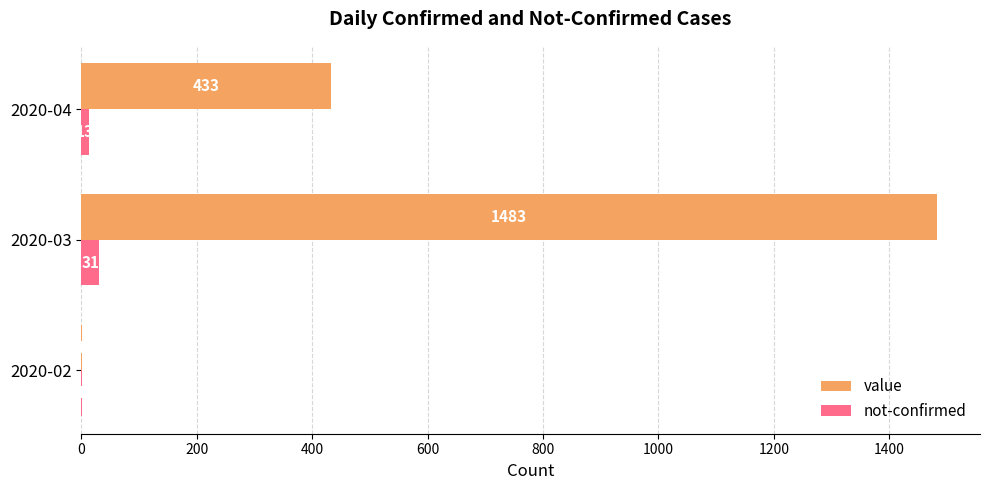

Between 2020-02 and 2020-04, which series saw the biggest shift?

value